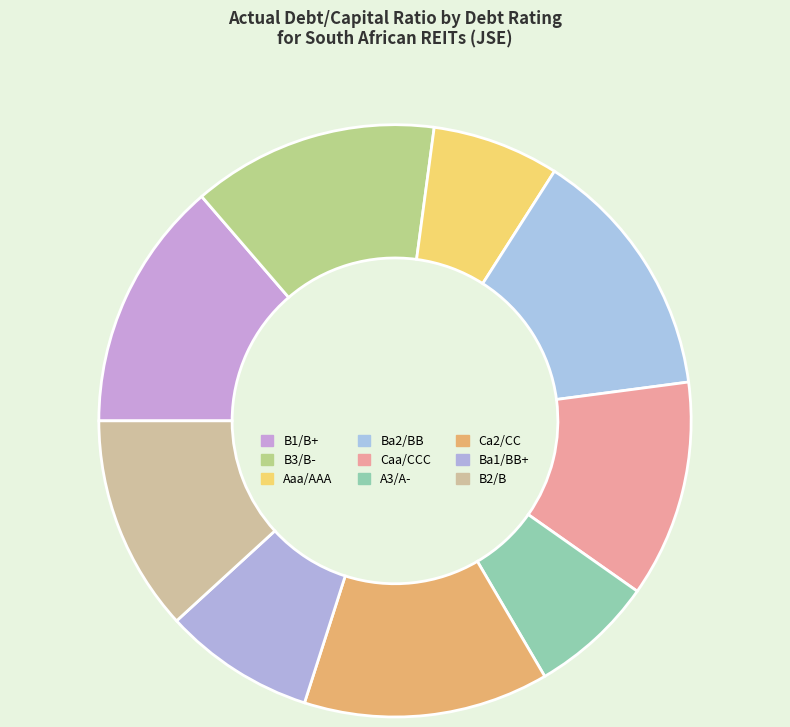

True or false: Ba2/BB accounts for 14% of the total.

True